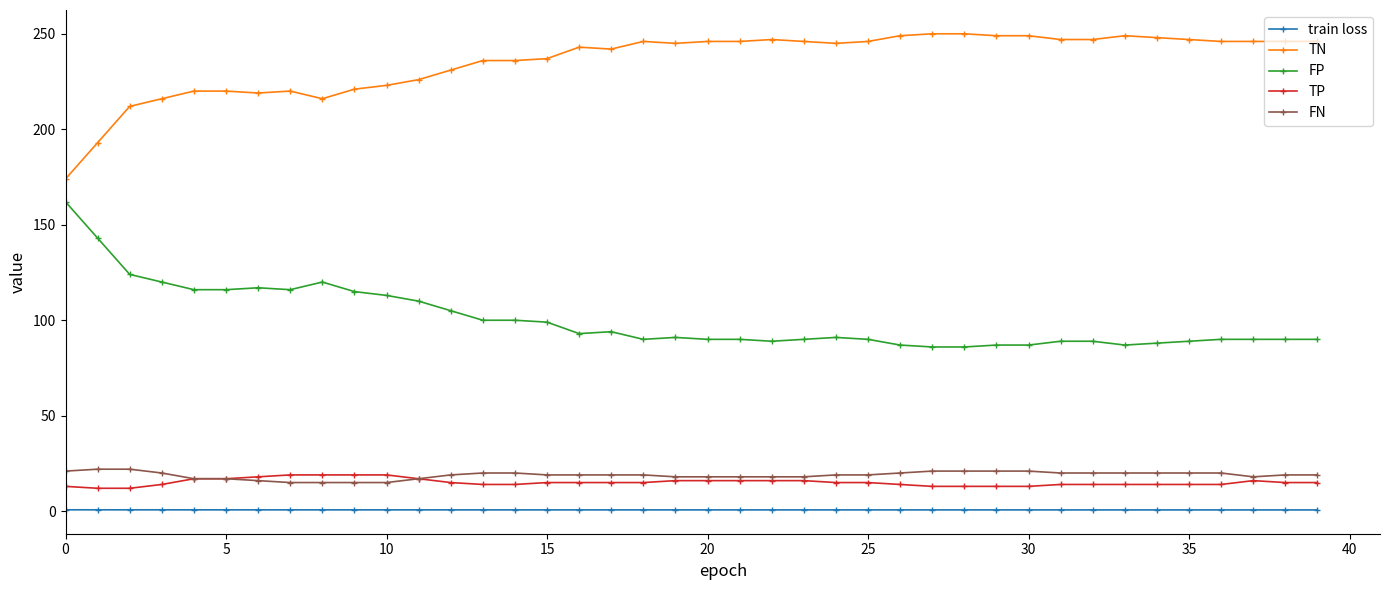

What is the difference between the maximum and second lowest values in the TN series?

57.0